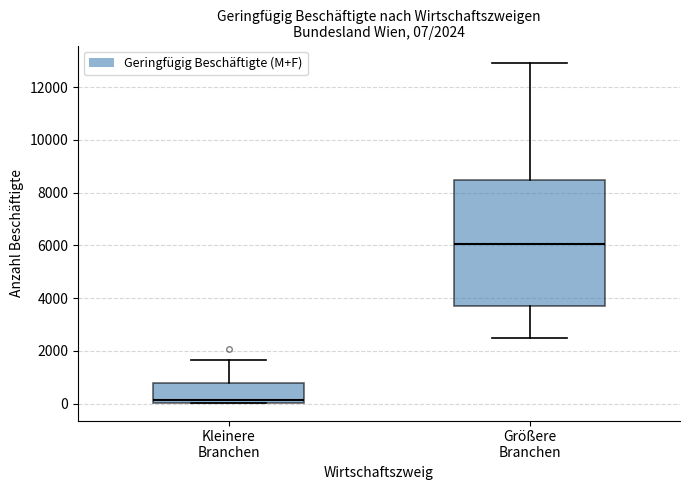

Which box is the tallest, from its lower edge to its upper edge?

Größere Branchen